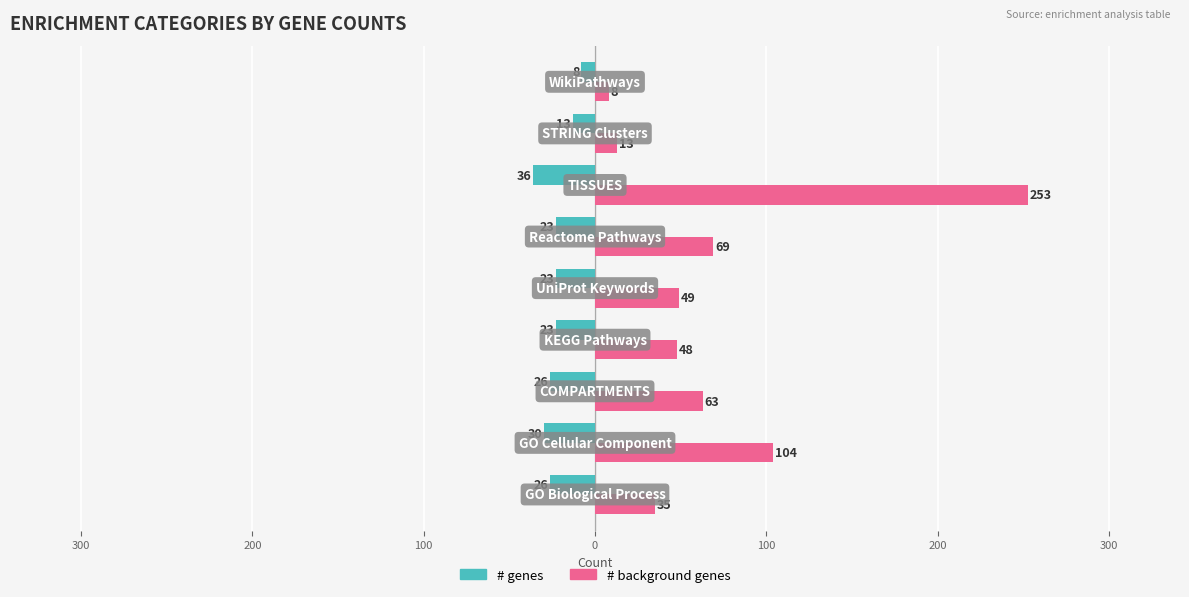

What are all the series names shown in the legend?

# genes, # background genes